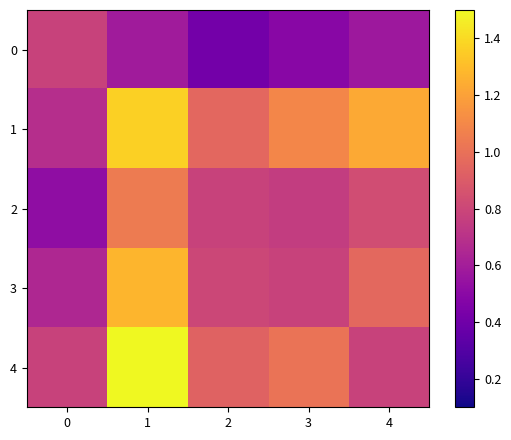

At how many categories does at least one series exceed 1?

3